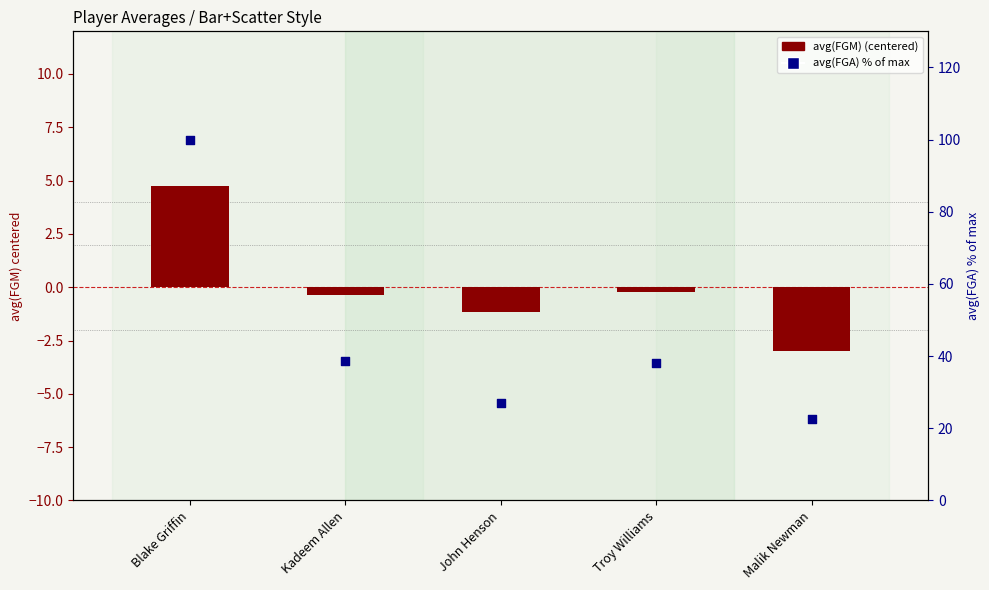

Which series has the largest total across all categories?

avg(FGA) % of max